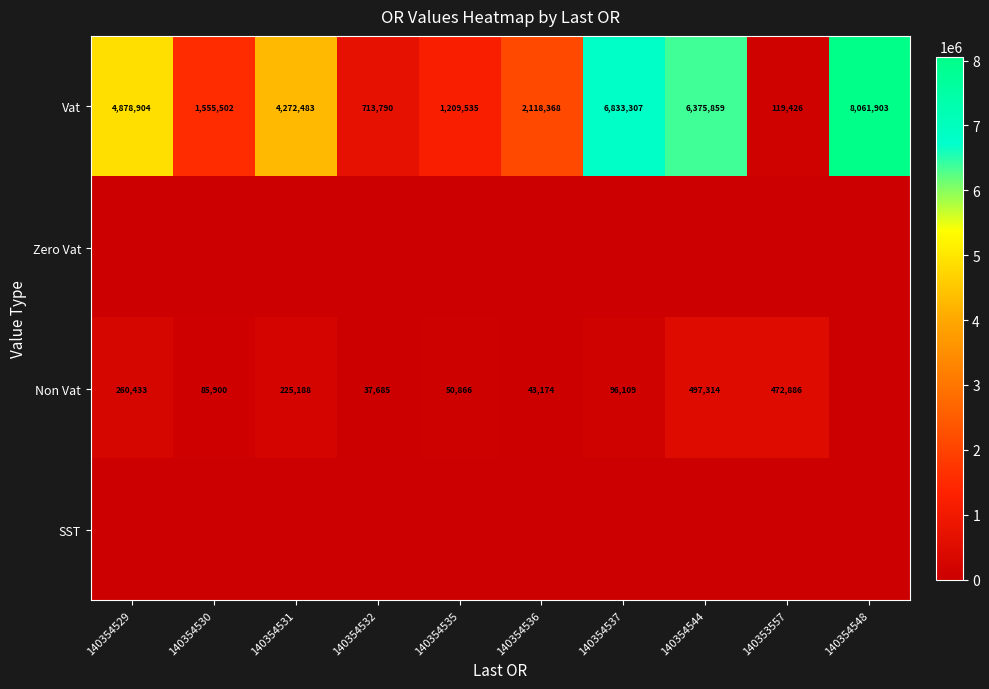

What is the sum of the Non Vat values at 140354530 and 140354529?

346333